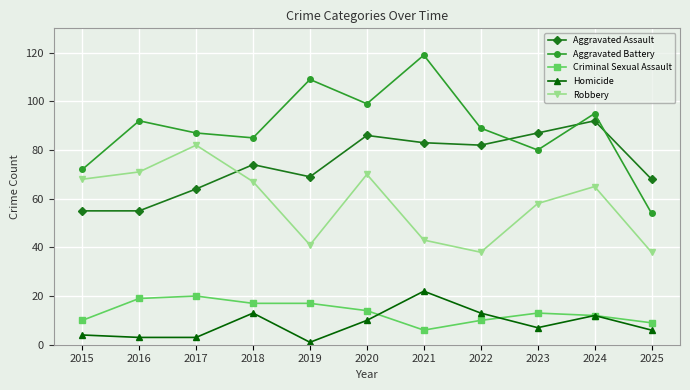

Does the chart display data point markers on the line(s)?

Yes